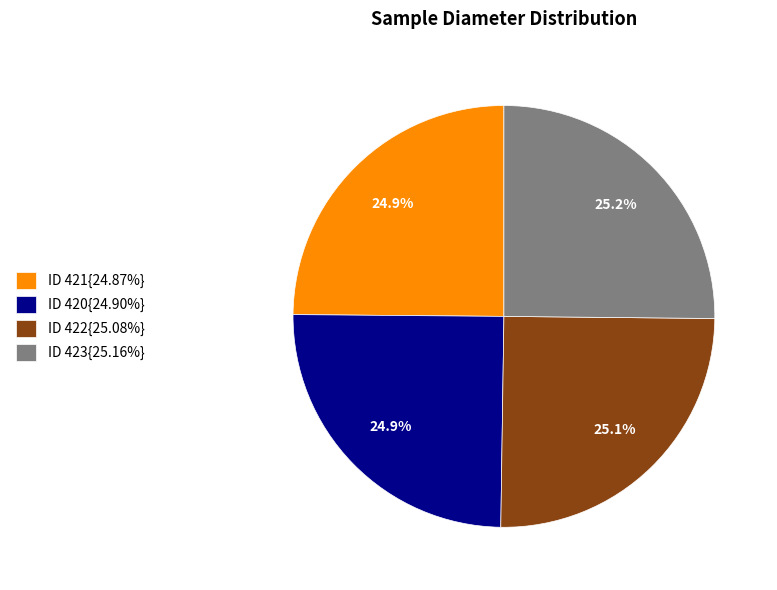

Is there a majority slice in this chart?

No